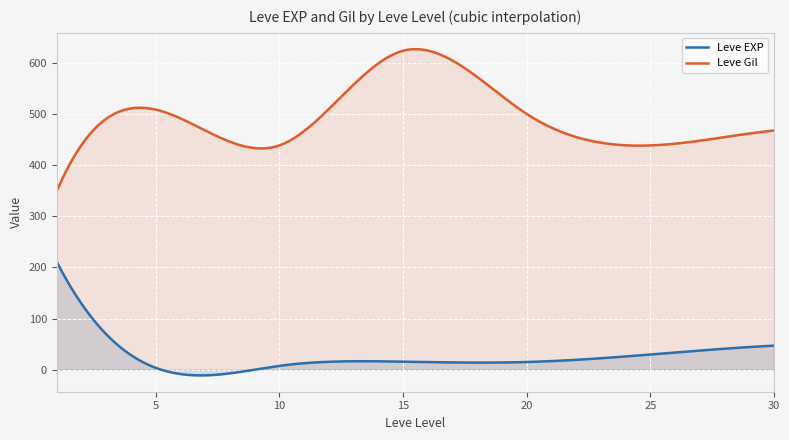

True or false: Leve Gil and Leve EXP cross at least once.

False